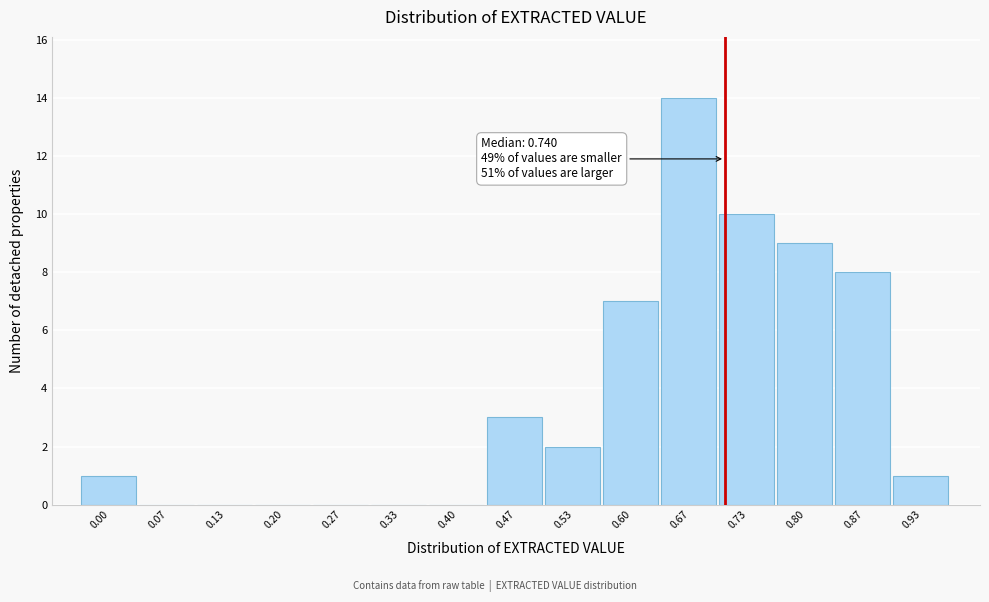

Reading left to right, extract all data points from this chart.

0.00=1	0.07=0	0.13=0	0.20=0	0.27=0	0.33=0	0.40=0	0.47=3	0.53=2	0.60=7	0.67=14	0.73=10	0.80=9	0.87=8	0.93=1